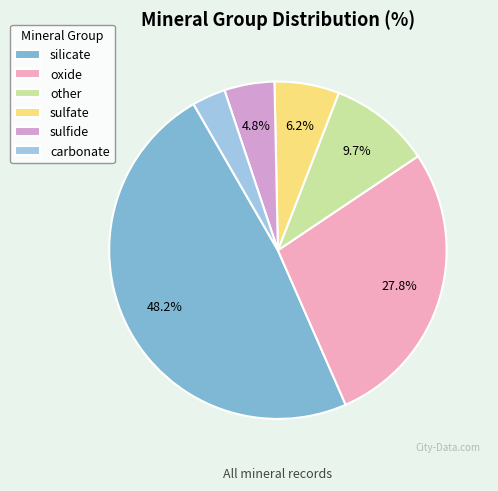

What is the largest slice in the pie chart?

silicate